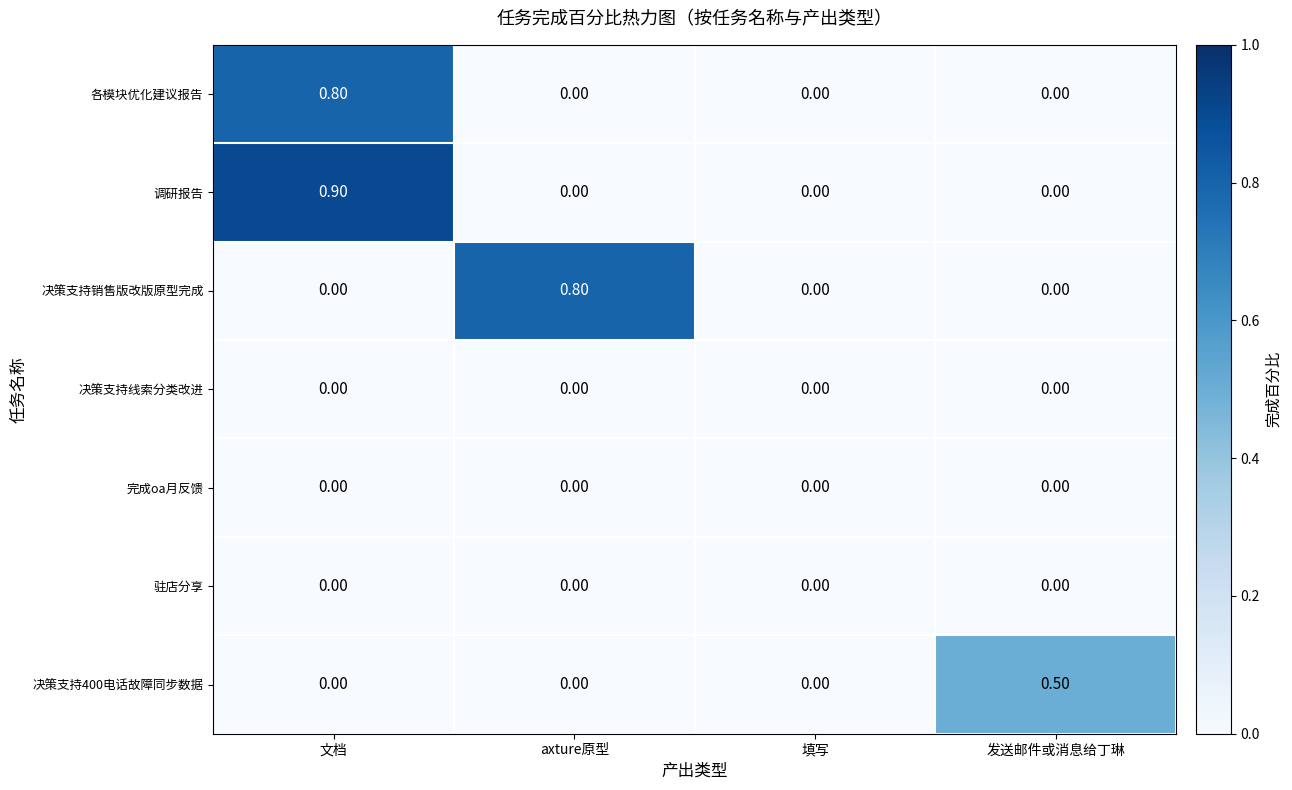

Which category has the highest value in the 决策支持400电话故障同步数据 series?

发送邮件或消息给丁琳